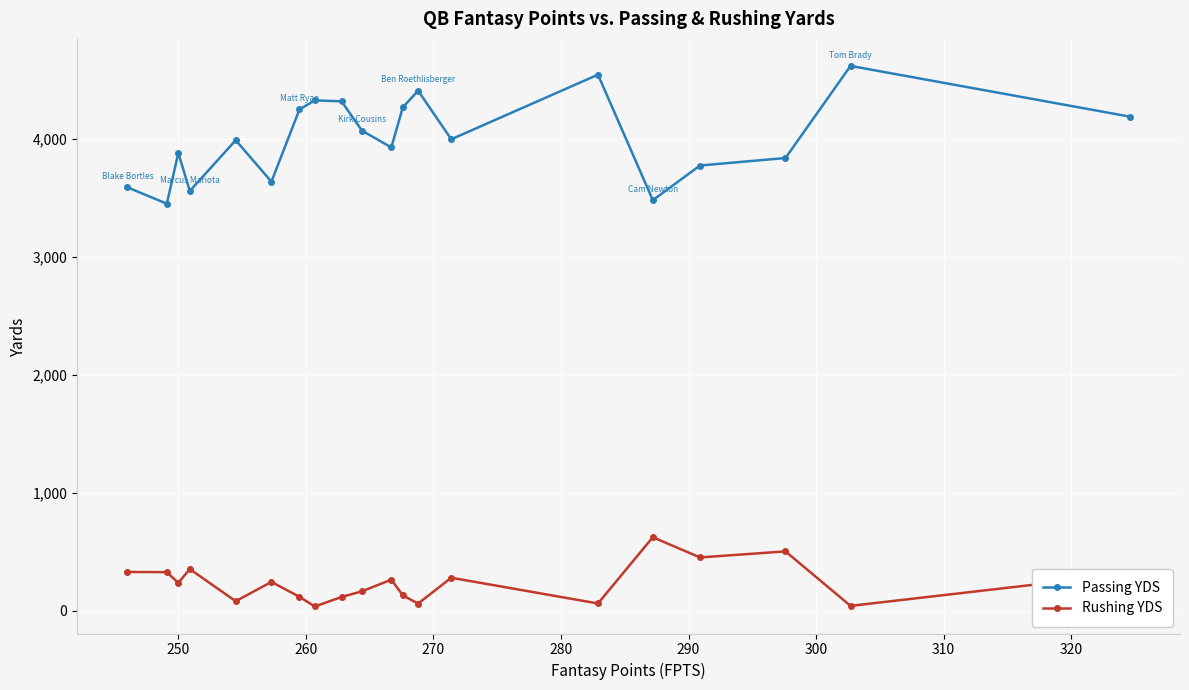

At how many categories does at least one series exceed 1262?

20